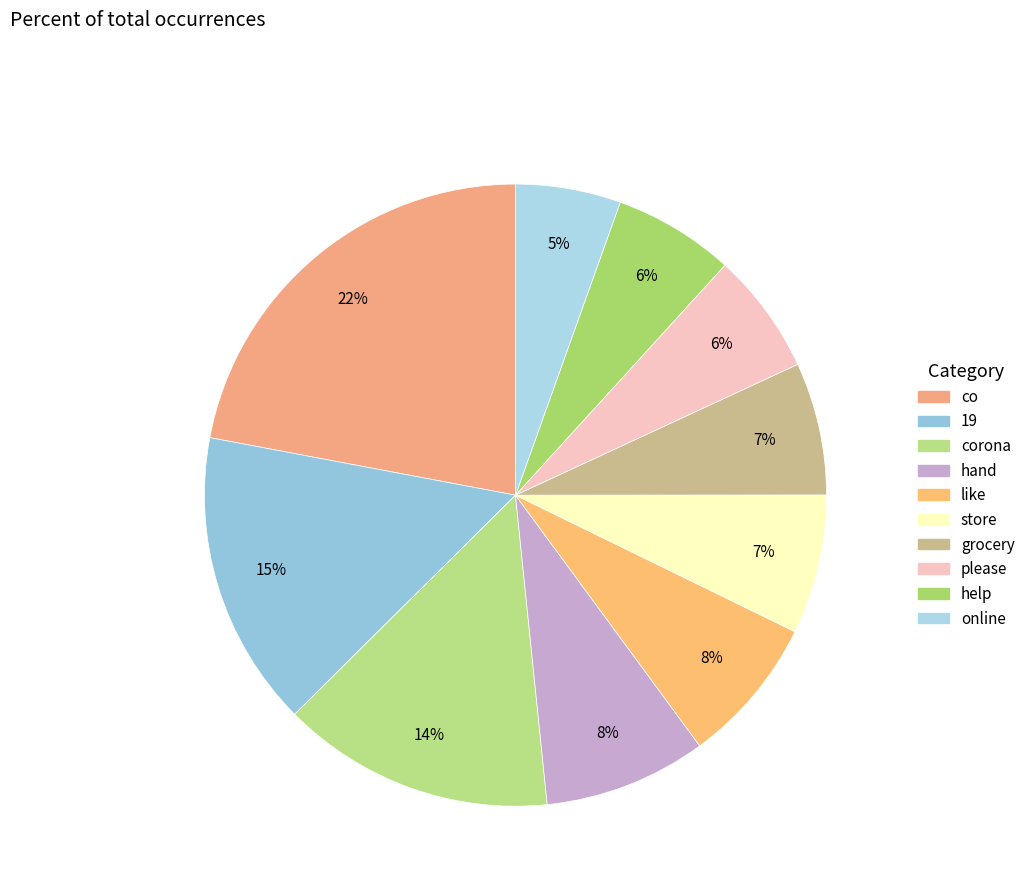

What is the smallest slice in the pie chart?

online